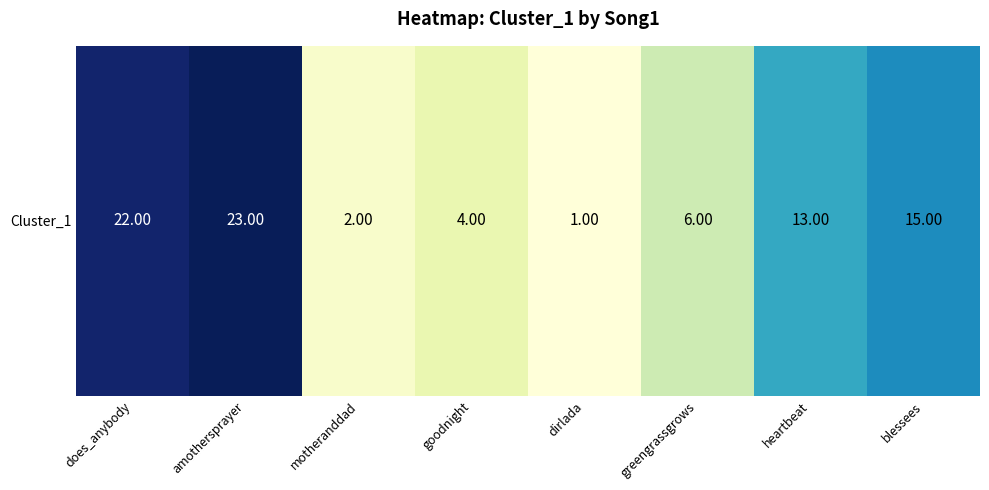

Which has a higher value, dirlada or goodnight?

goodnight